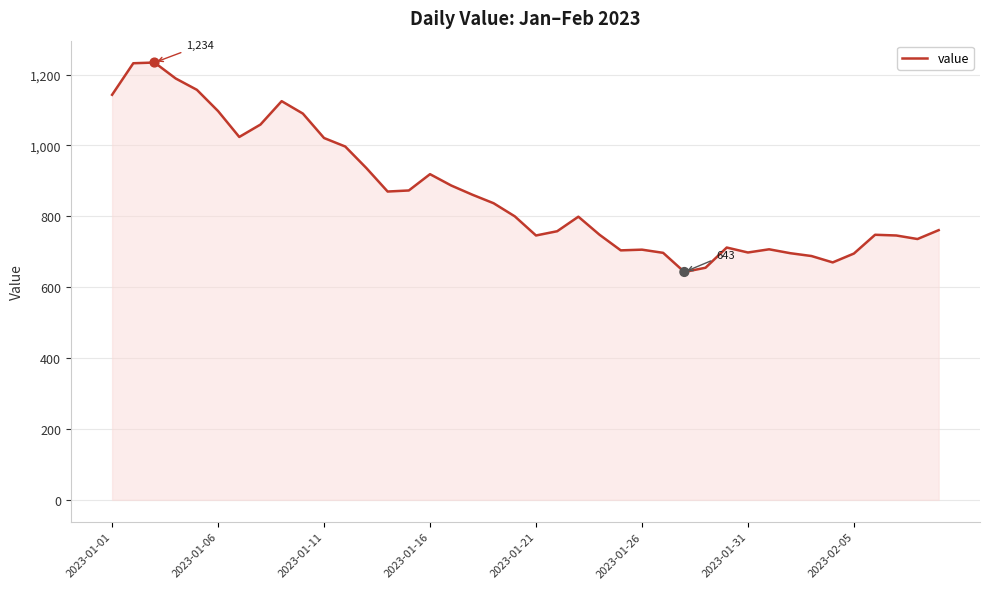

What is the difference between the maximum and minimum values?

591